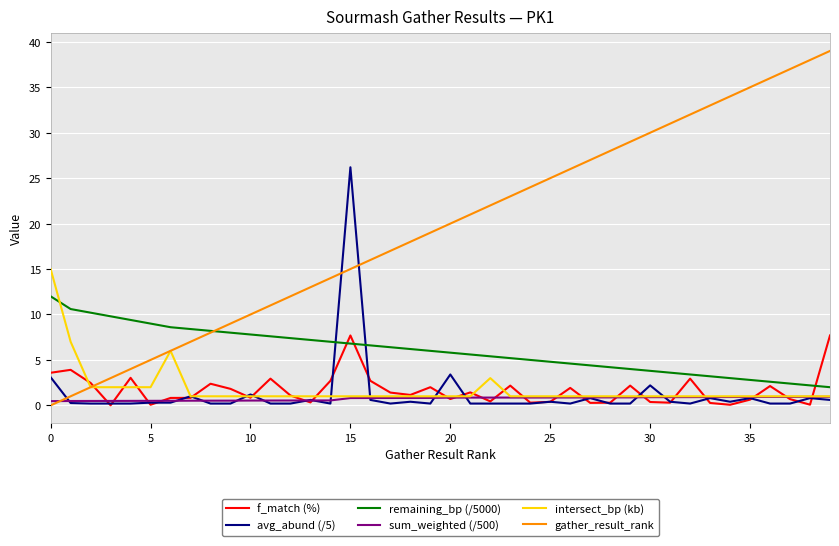

List the series in order of their peak value, lowest first.

sum_weighted (/500), f_match (%), remaining_bp (/5000), intersect_bp (kb), avg_abund (/5), gather_result_rank